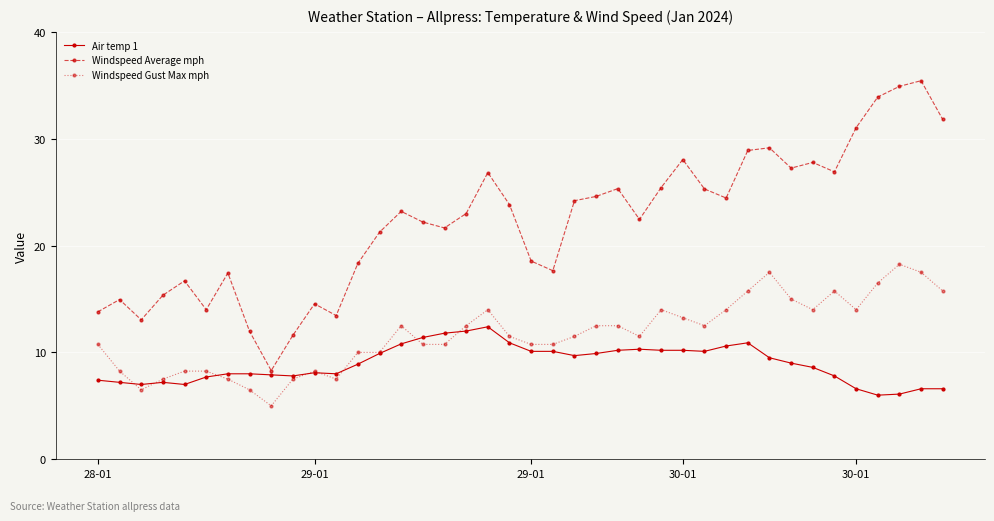

Which series has the widest spread of values?

Windspeed Average mph